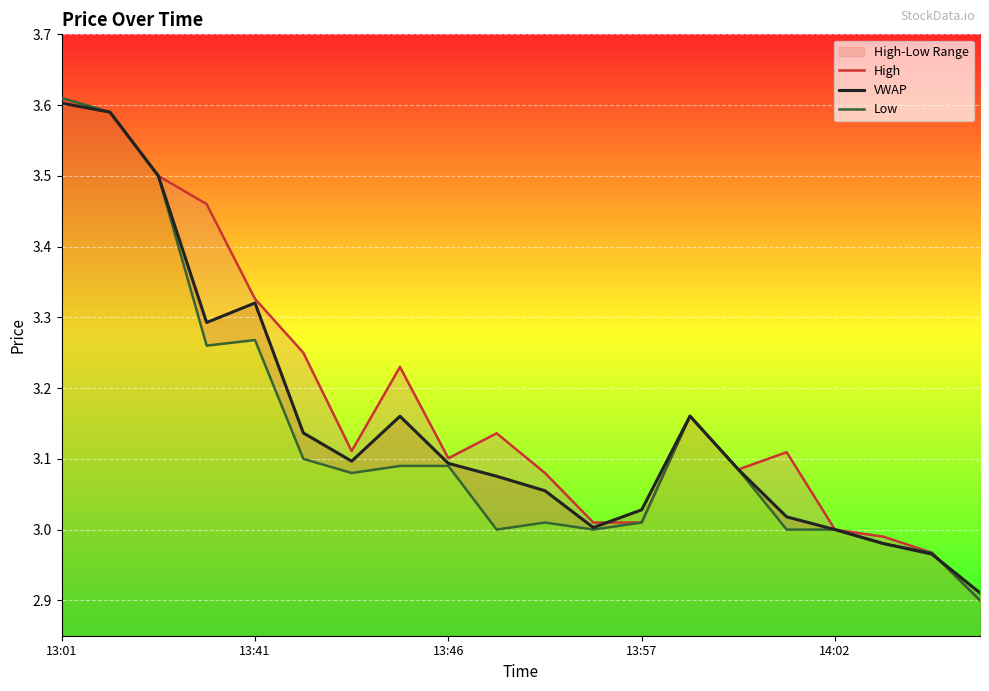

The value of VWAP at 13:46 is 4.8. True or false?

False